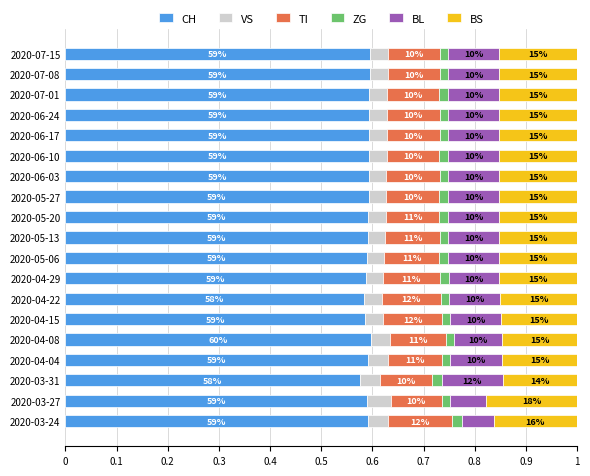

Reading left to right, transcribe all the data shown in this chart.

CH: 0.6	0.6	0.6	0.6	0.6	0.6	0.6	0.6	0.6	0.6	0.6	0.6	0.6	0.6	0.6	0.6	0.6	0.6	0.6
VS: 0.0	0.0	0.0	0.0	0.0	0.0	0.0	0.0	0.0	0.0	0.0	0.0	0.0	0.0	0.0	0.0	0.0	0.0	0.0
TI: 0.1	0.1	0.1	0.1	0.1	0.1	0.1	0.1	0.1	0.1	0.1	0.1	0.1	0.1	0.1	0.1	0.1	0.1	0.1
ZG: 0.0	0.0	0.0	0.0	0.0	0.0	0.0	0.0	0.0	0.0	0.0	0.0	0.0	0.0	0.0	0.0	0.0	0.0	0.0
BL: 0.1	0.1	0.1	0.1	0.1	0.1	0.1	0.1	0.1	0.1	0.1	0.1	0.1	0.1	0.1	0.1	0.1	0.1	0.1
BS: 0.2	0.2	0.1	0.1	0.1	0.1	0.2	0.2	0.2	0.2	0.2	0.2	0.2	0.2	0.2	0.2	0.2	0.2	0.2